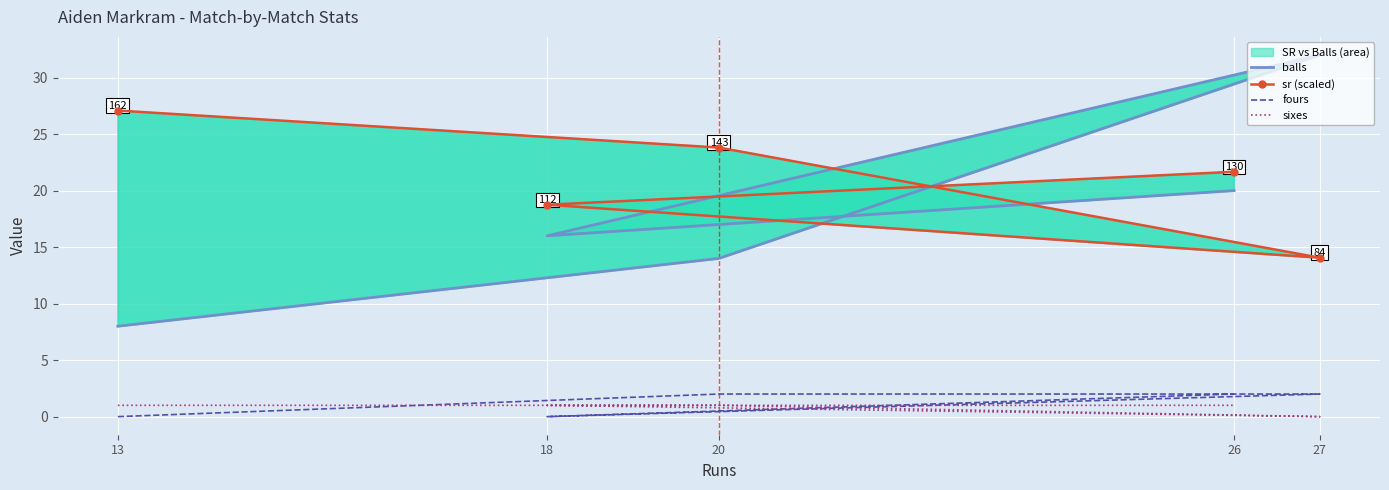

Which label corresponds to the largest value in the chart?

27